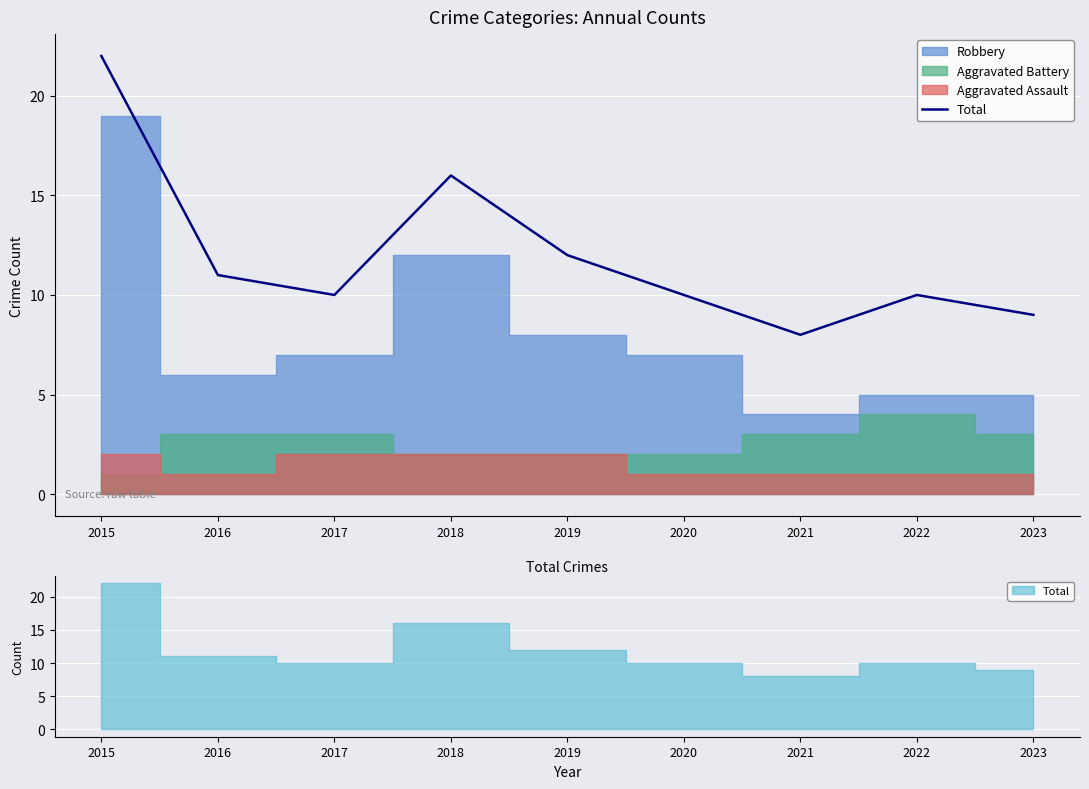

What is the smallest value displayed?

8